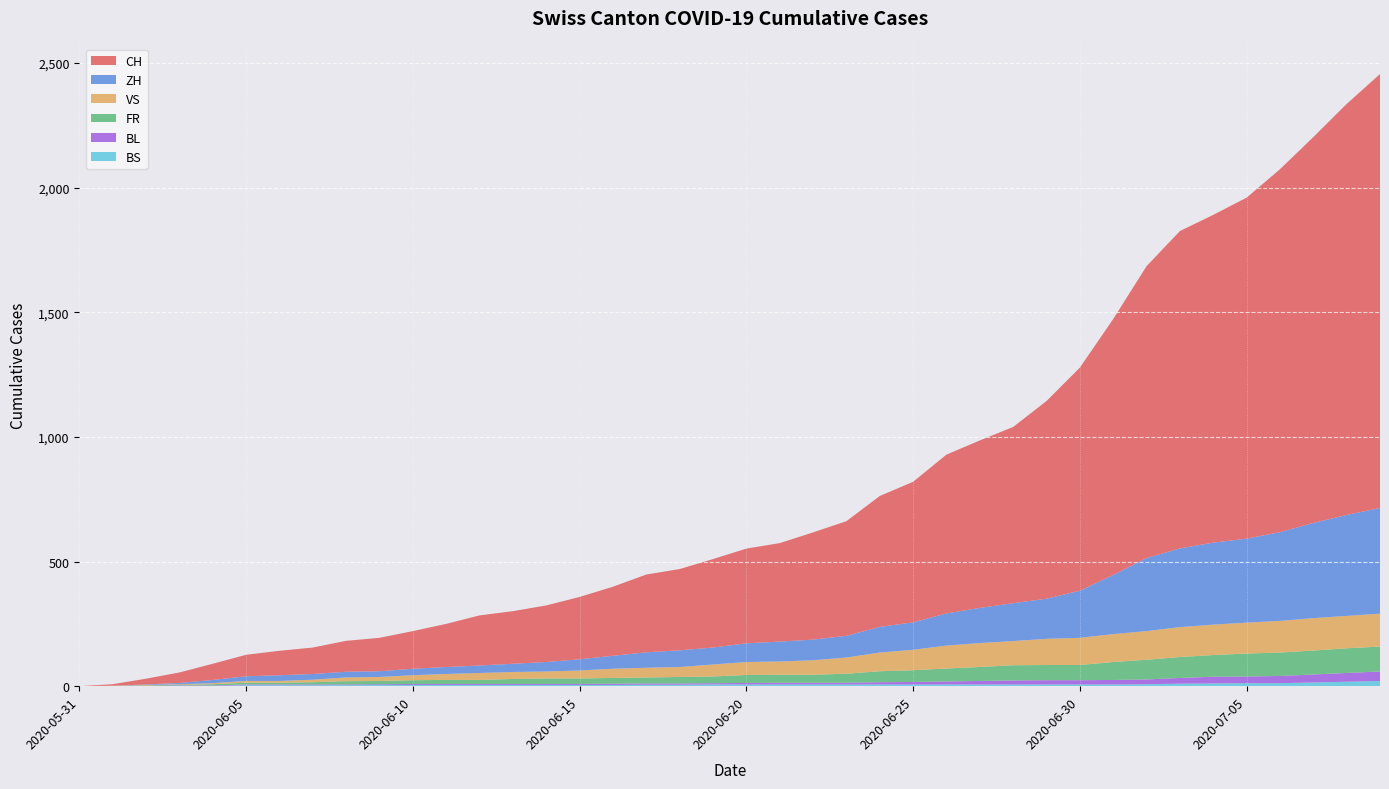

Reading left to right, list all the values displayed in this chart.

CH: 2020-05-31=0	2020-06-01=6	2020-06-02=23	2020-06-03=42	2020-06-04=65	2020-06-05=86	2020-06-06=98	2020-06-07=106	2020-06-08=124	2020-06-09=134	2020-06-10=151	2020-06-11=173	2020-06-12=201	2020-06-13=211	2020-06-14=227	2020-06-15=250	2020-06-16=277	2020-06-17=312	2020-06-18=326	2020-06-19=355	2020-06-20=380	2020-06-21=395	2020-06-22=430	2020-06-23=460	2020-06-24=525	2020-06-25=564	2020-06-26=637	2020-06-27=672	2020-06-28=707	2020-06-29=793	2020-06-30=895	2020-07-01=1027	2020-07-02=1171	2020-07-03=1273	2020-07-04=1315	2020-07-05=1368	2020-07-06=1456	2020-07-07=1548	2020-07-08=1649	2020-07-09=1741
ZH: 2020-05-31=0	2020-06-01=0	2020-06-02=2	2020-06-03=5	2020-06-04=13	2020-06-05=19	2020-06-06=23	2020-06-07=23	2020-06-08=23	2020-06-09=23	2020-06-10=26	2020-06-11=28	2020-06-12=30	2020-06-13=33	2020-06-14=38	2020-06-15=45	2020-06-16=52	2020-06-17=62	2020-06-18=67	2020-06-19=68	2020-06-20=75	2020-06-21=80	2020-06-22=83	2020-06-23=87	2020-06-24=103	2020-06-25=110	2020-06-26=129	2020-06-27=141	2020-06-28=152	2020-06-29=161	2020-06-30=189	2020-07-01=237	2020-07-02=293	2020-07-03=316	2020-07-04=329	2020-07-05=337	2020-07-06=356	2020-07-07=382	2020-07-08=405	2020-07-09=424
VS: 2020-05-31=0	2020-06-01=1	2020-06-02=2	2020-06-03=2	2020-06-04=4	2020-06-05=7	2020-06-06=7	2020-06-07=10	2020-06-08=15	2020-06-09=16	2020-06-10=20	2020-06-11=24	2020-06-12=28	2020-06-13=28	2020-06-14=28	2020-06-15=32	2020-06-16=37	2020-06-17=39	2020-06-18=40	2020-06-19=48	2020-06-20=52	2020-06-21=53	2020-06-22=58	2020-06-23=65	2020-06-24=75	2020-06-25=82	2020-06-26=92	2020-06-27=96	2020-06-28=97	2020-06-29=105	2020-06-30=109	2020-07-01=112	2020-07-02=115	2020-07-03=120	2020-07-04=122	2020-07-05=124	2020-07-06=127	2020-07-07=130	2020-07-08=130	2020-07-09=132
FR: 2020-05-31=0	2020-06-01=0	2020-06-02=2	2020-06-03=3	2020-06-04=5	2020-06-05=7	2020-06-06=7	2020-06-07=9	2020-06-08=13	2020-06-09=13	2020-06-10=15	2020-06-11=16	2020-06-12=16	2020-06-13=20	2020-06-14=22	2020-06-15=22	2020-06-16=23	2020-06-17=24	2020-06-18=26	2020-06-19=27	2020-06-20=32	2020-06-21=32	2020-06-22=32	2020-06-23=36	2020-06-24=44	2020-06-25=47	2020-06-26=52	2020-06-27=56	2020-06-28=61	2020-06-29=61	2020-06-30=61	2020-07-01=72	2020-07-02=79	2020-07-03=84	2020-07-04=87	2020-07-05=92	2020-07-06=94	2020-07-07=96	2020-07-08=99	2020-07-09=100
BL: 2020-05-31=0	2020-06-01=1	2020-06-02=1	2020-06-03=2	2020-06-04=2	2020-06-05=3	2020-06-06=3	2020-06-07=3	2020-06-08=3	2020-06-09=3	2020-06-10=4	2020-06-11=4	2020-06-12=4	2020-06-13=4	2020-06-14=4	2020-06-15=4	2020-06-16=5	2020-06-17=5	2020-06-18=5	2020-06-19=5	2020-06-20=6	2020-06-21=7	2020-06-22=7	2020-06-23=7	2020-06-24=9	2020-06-25=10	2020-06-26=12	2020-06-27=14	2020-06-28=16	2020-06-29=17	2020-06-30=17	2020-07-01=18	2020-07-02=19	2020-07-03=23	2020-07-04=27	2020-07-05=27	2020-07-06=29	2020-07-07=32	2020-07-08=35	2020-07-09=38
BS: 2020-05-31=0	2020-06-01=0	2020-06-02=0	2020-06-03=1	2020-06-04=1	2020-06-05=4	2020-06-06=4	2020-06-07=4	2020-06-08=4	2020-06-09=5	2020-06-10=5	2020-06-11=5	2020-06-12=5	2020-06-13=5	2020-06-14=5	2020-06-15=5	2020-06-16=5	2020-06-17=6	2020-06-18=6	2020-06-19=7	2020-06-20=7	2020-06-21=7	2020-06-22=7	2020-06-23=7	2020-06-24=7	2020-06-25=7	2020-06-26=7	2020-06-27=7	2020-06-28=7	2020-06-29=7	2020-06-30=7	2020-07-01=7	2020-07-02=8	2020-07-03=10	2020-07-04=11	2020-07-05=12	2020-07-06=12	2020-07-07=15	2020-07-08=18	2020-07-09=21